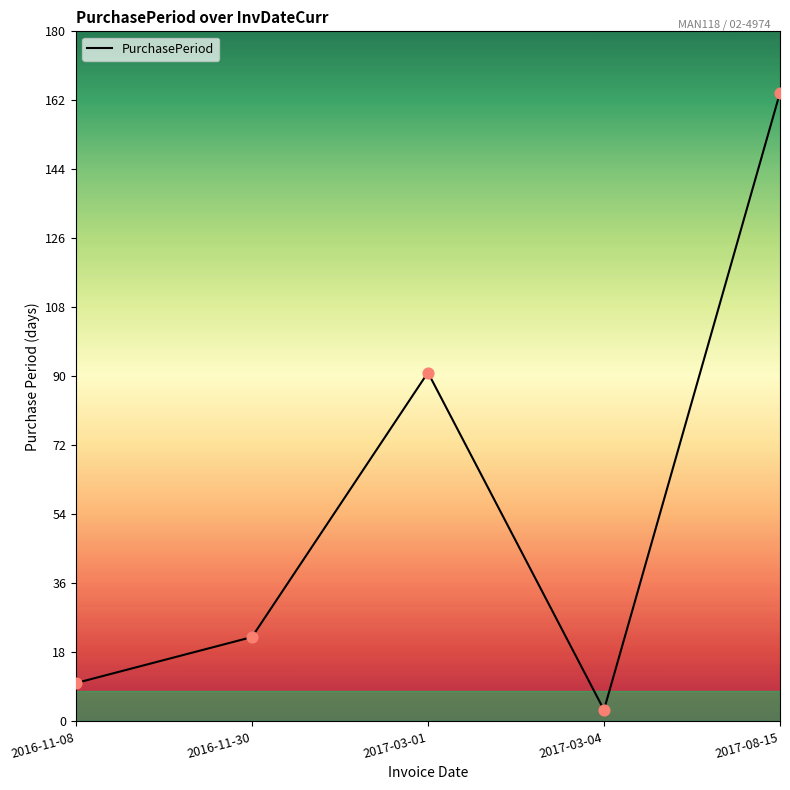

What is the change in value from 2016-11-30 to 2017-08-15?

+142